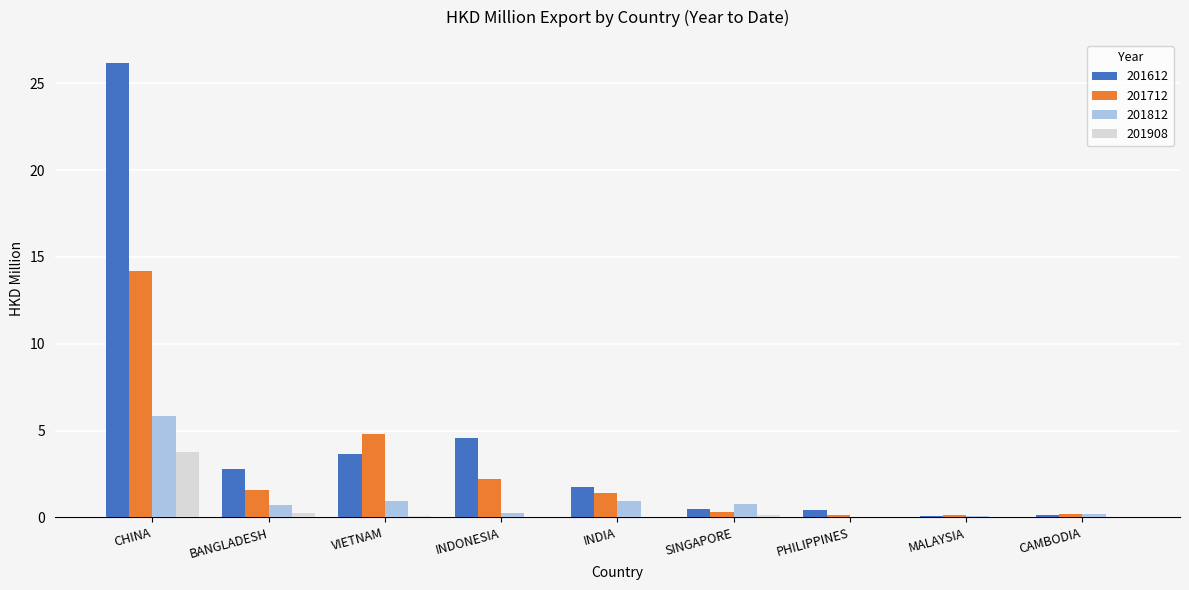

Which series has the largest total across all categories?

201612